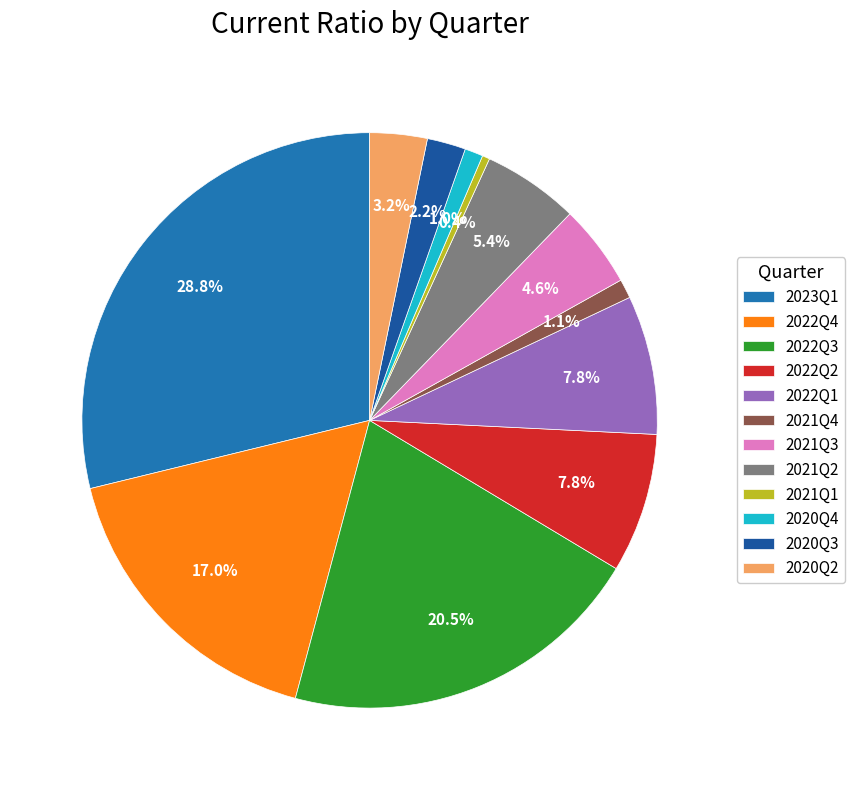

To the nearest percent, what is the difference between the 2021Q2 and 2021Q4 slice percentages?

4%